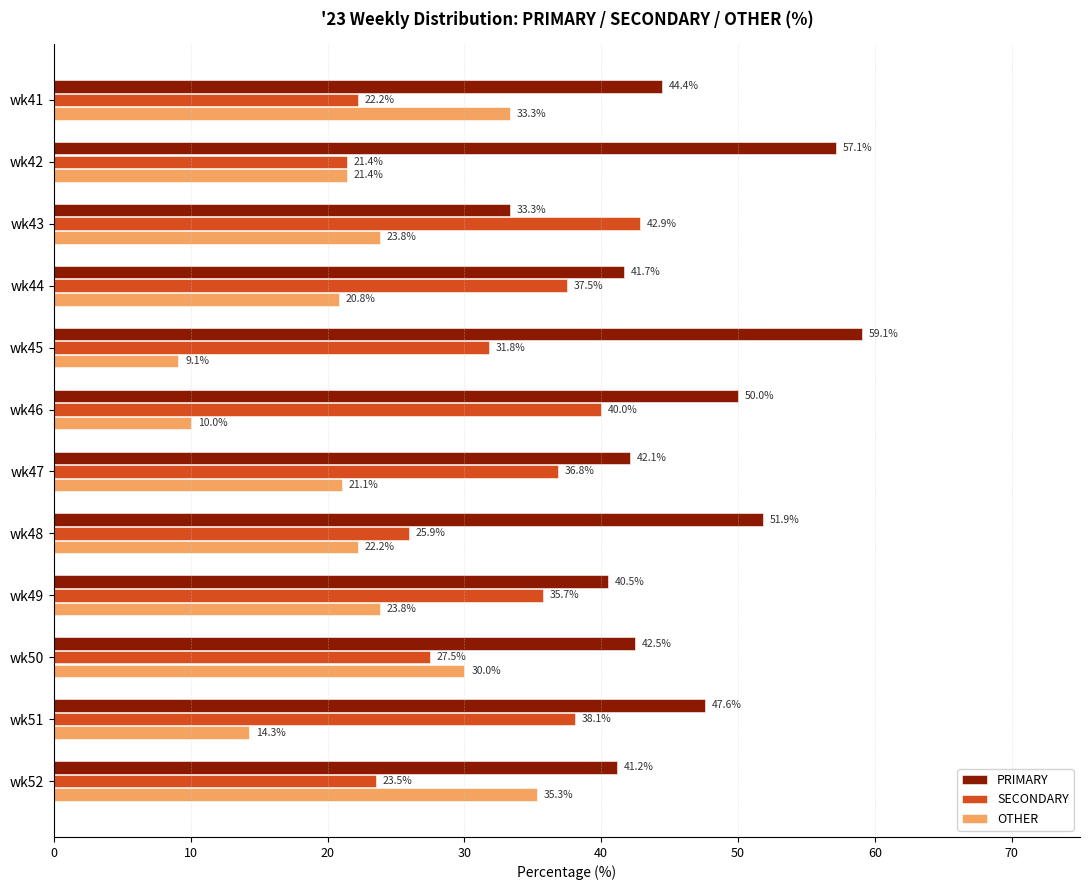

What is the sum of all SECONDARY values?

383.4